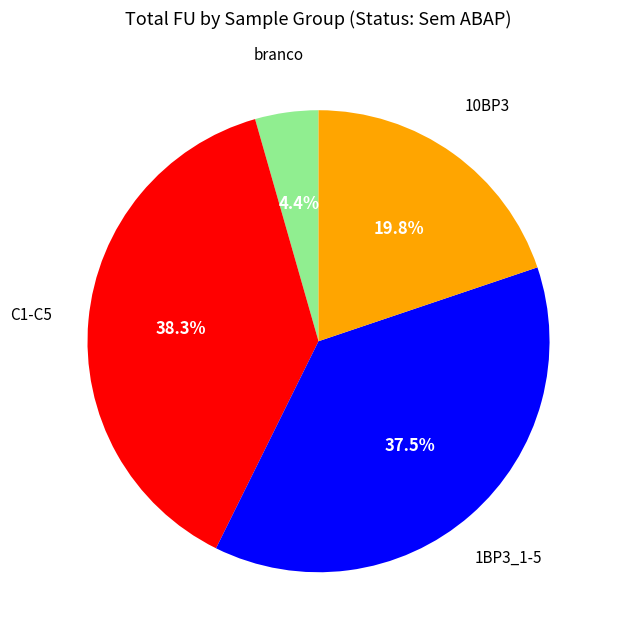

To the nearest percent, what is the average slice percentage?

25%